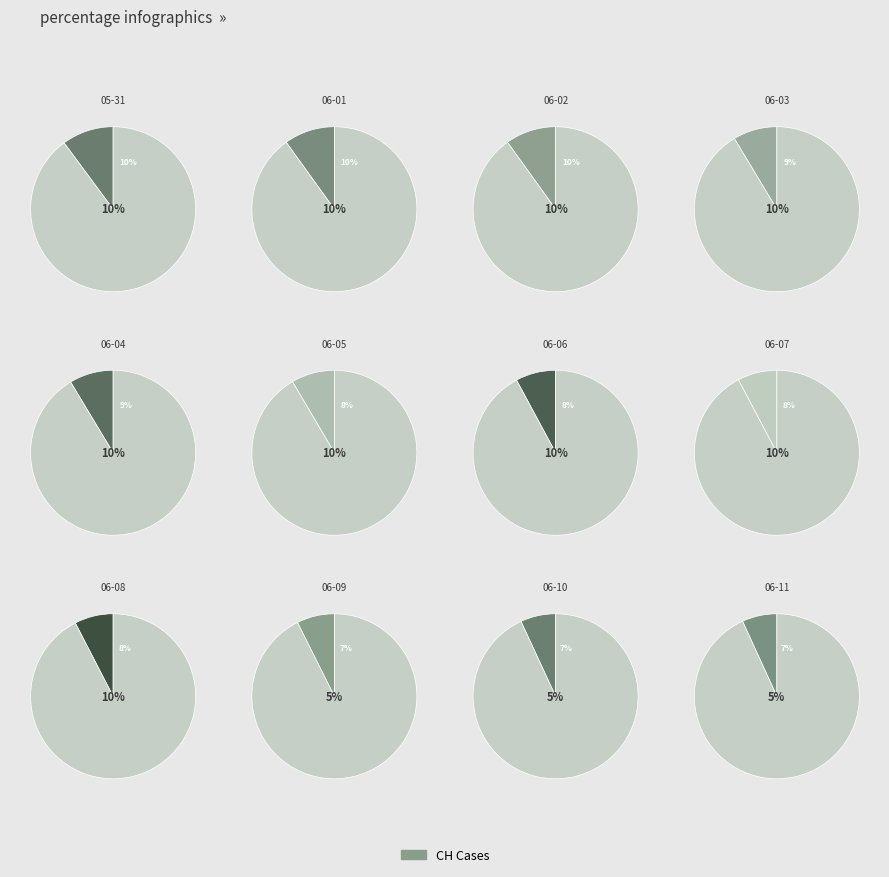

To the nearest percent, what portion does 2020-06-10 represent?

7%